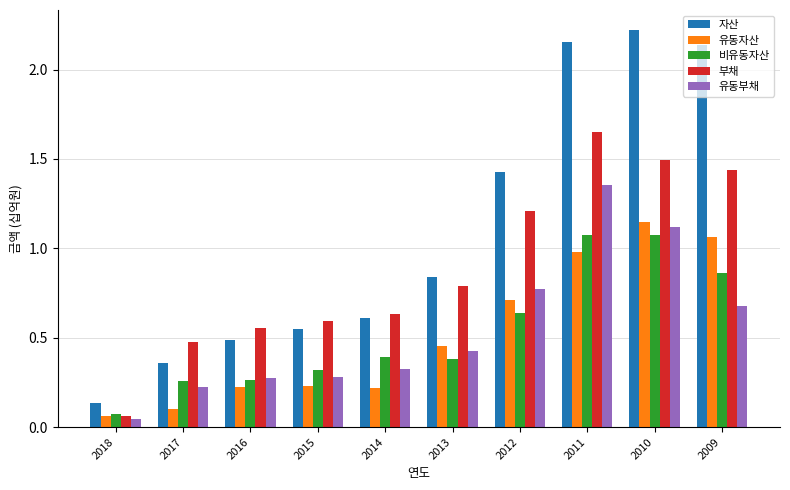

What is the total value across all series at 2013?

2.9